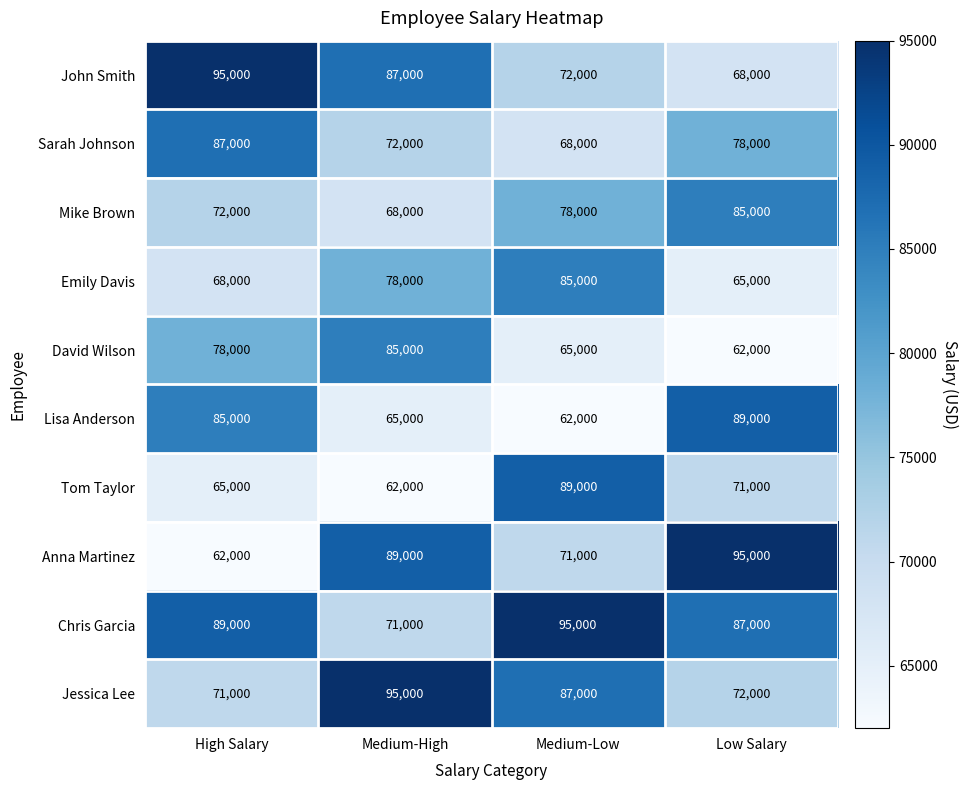

What is the sum of the Tom Taylor values at Medium-High and Low Salary?

133000